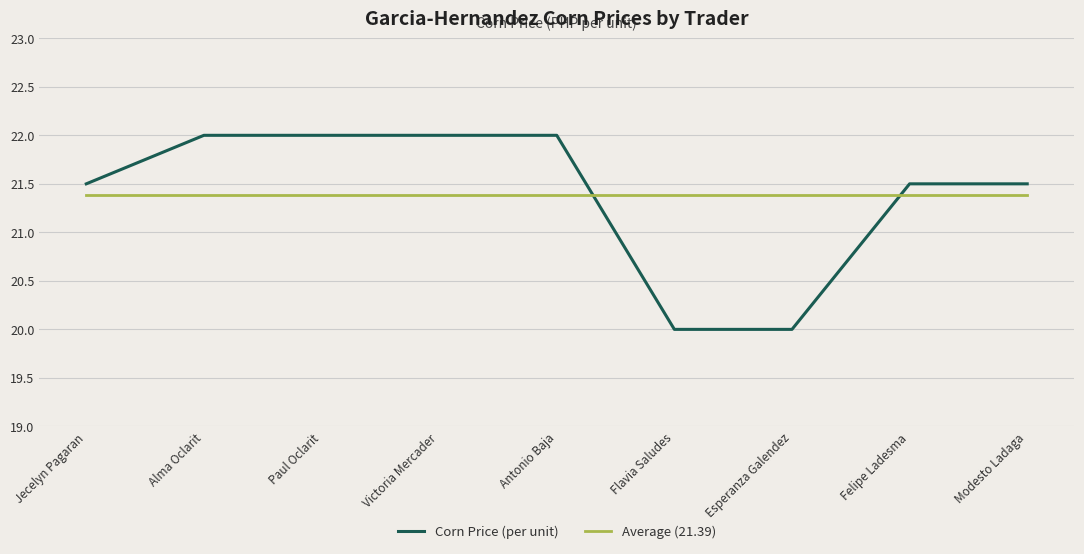

Which series has the widest spread of values?

Corn Price (per unit)